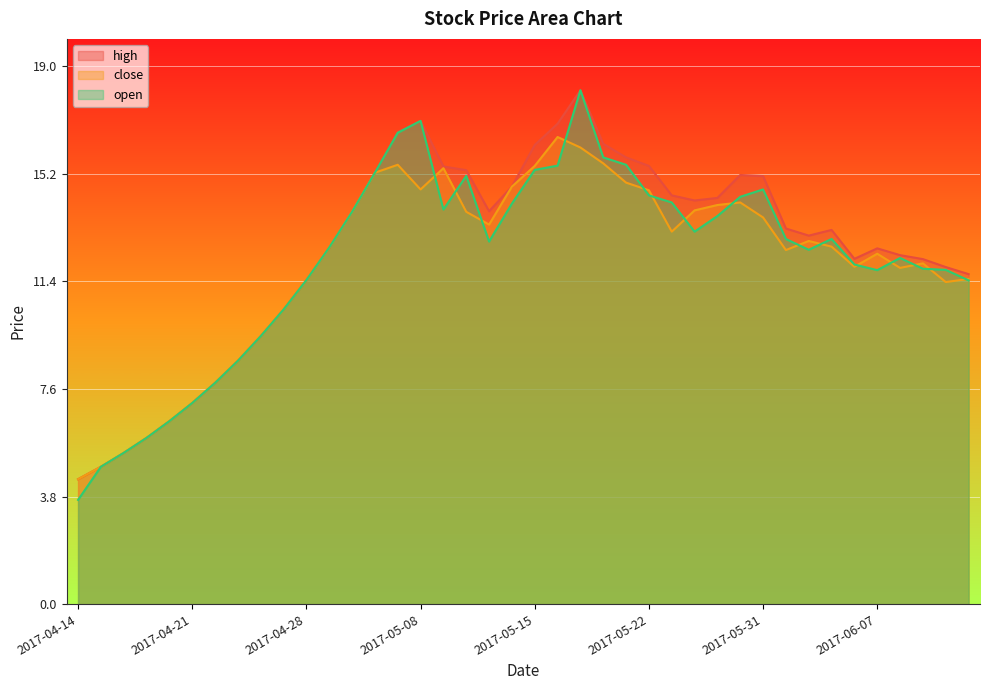

List the series in order of their overall mean, lowest first.

close, open, high